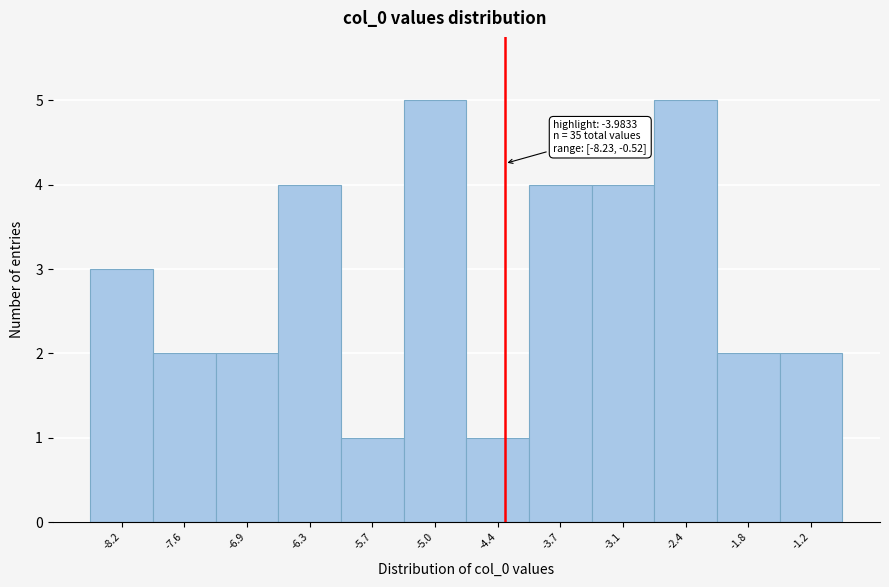

Reading left to right, extract all data points from this chart.

3	2	2	4	1	5	1	4	4	5	2	2